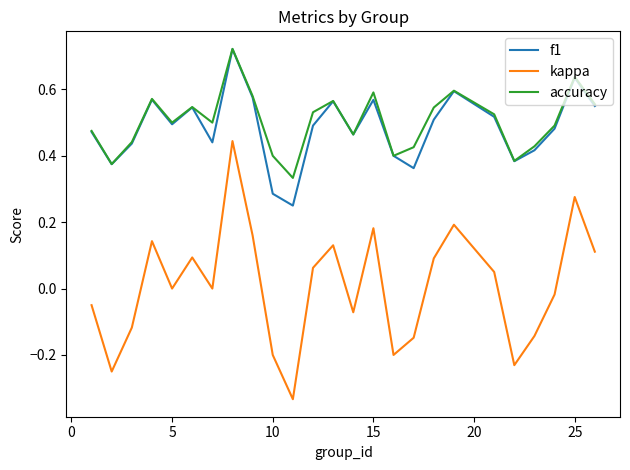

True or false: accuracy and kappa cross at least once.

False